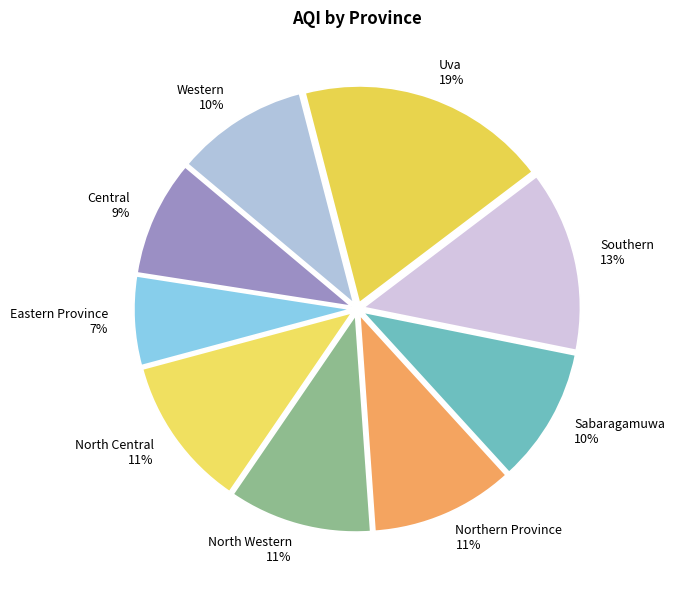

Approximately how many times larger is the value at Western compared to Central?

1.1